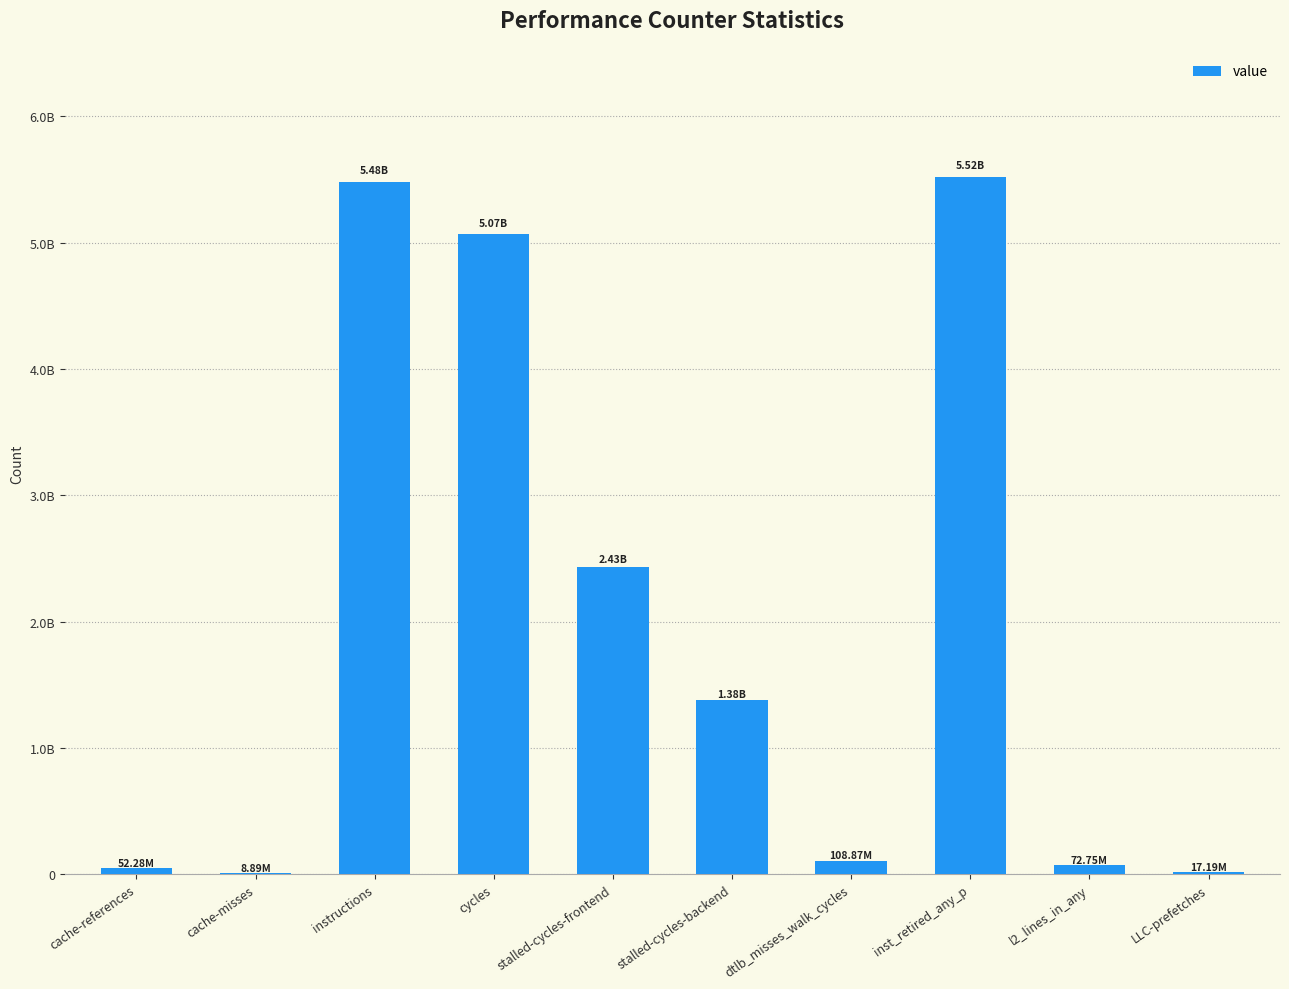

Does the chart contain any negative values?

No